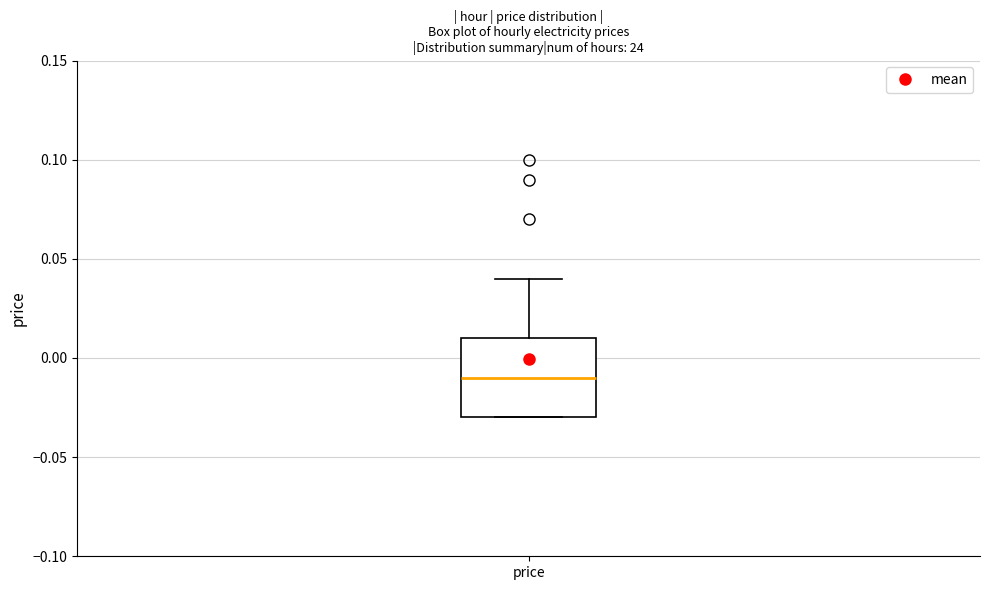

Read this box plot against the y-axis: the position of the median line, the range covered by the box, and the ends of both whiskers. The values are not printed on the chart, so give them approximately, as read against the axis.

median -0.01, box -0.03 to 0.01, whiskers -0.03 to 0.04